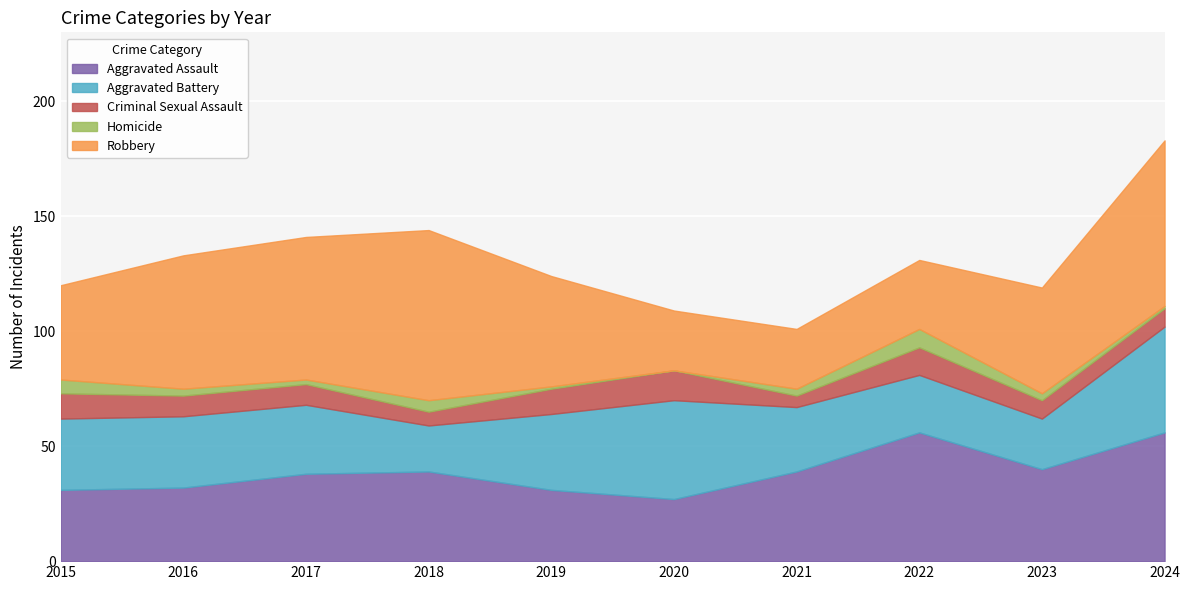

What is the value of the Robbery point at the 10th from the left?

72